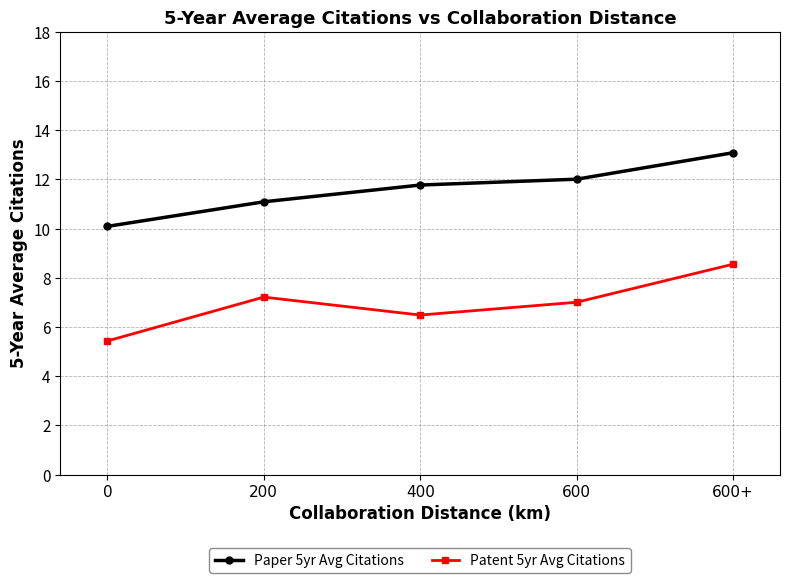

At which label does Paper 5yr Avg Citations first exceed 11?

200